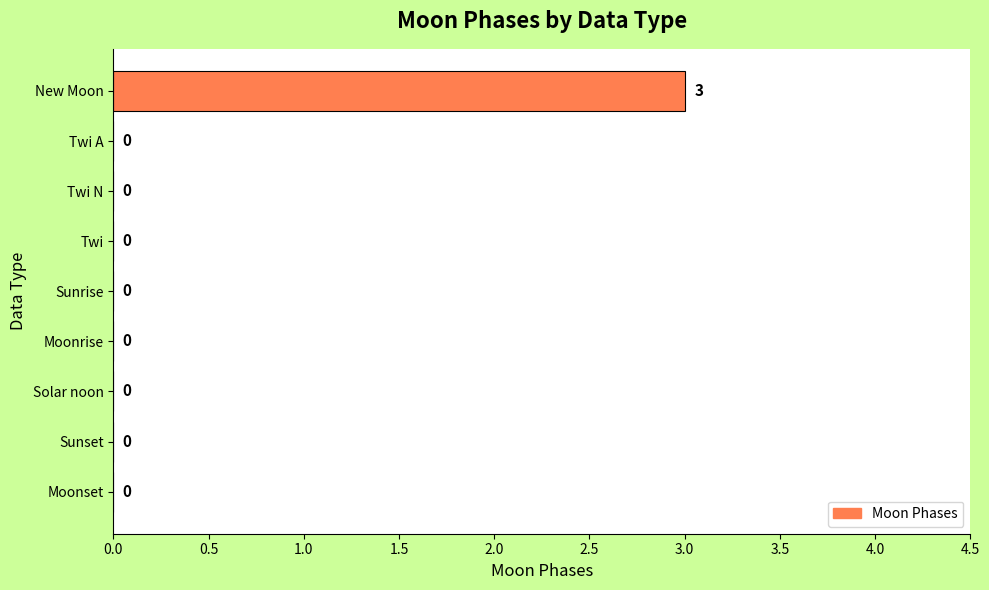

What is the maximum value shown in the chart?

3